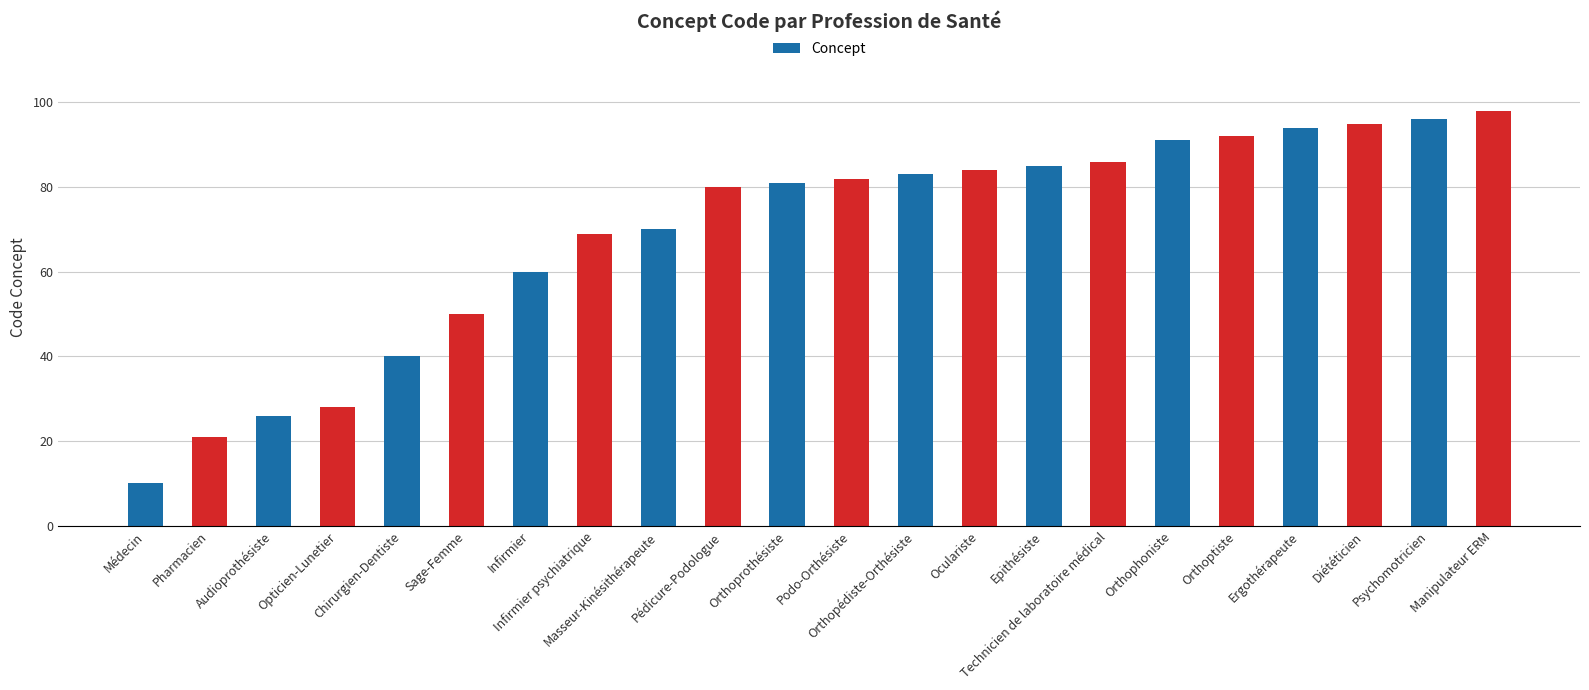

What is the label of the 18th bar from the right?

Chirurgien-Dentiste